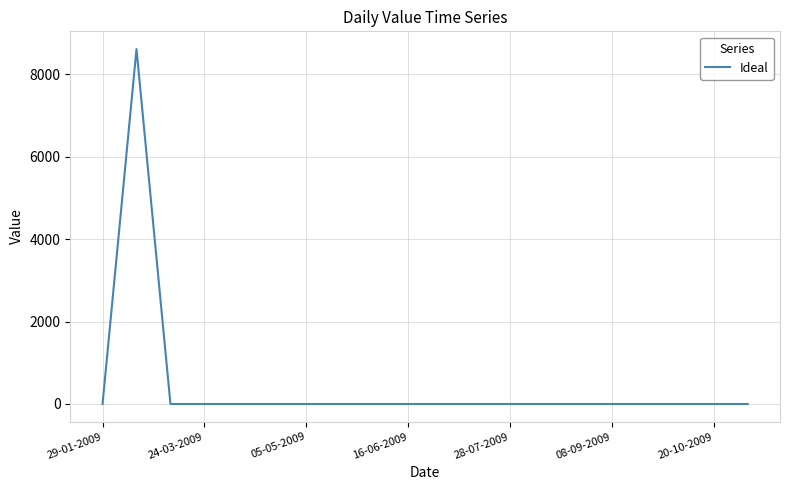

What is the difference between the maximum and minimum values?

8608.1